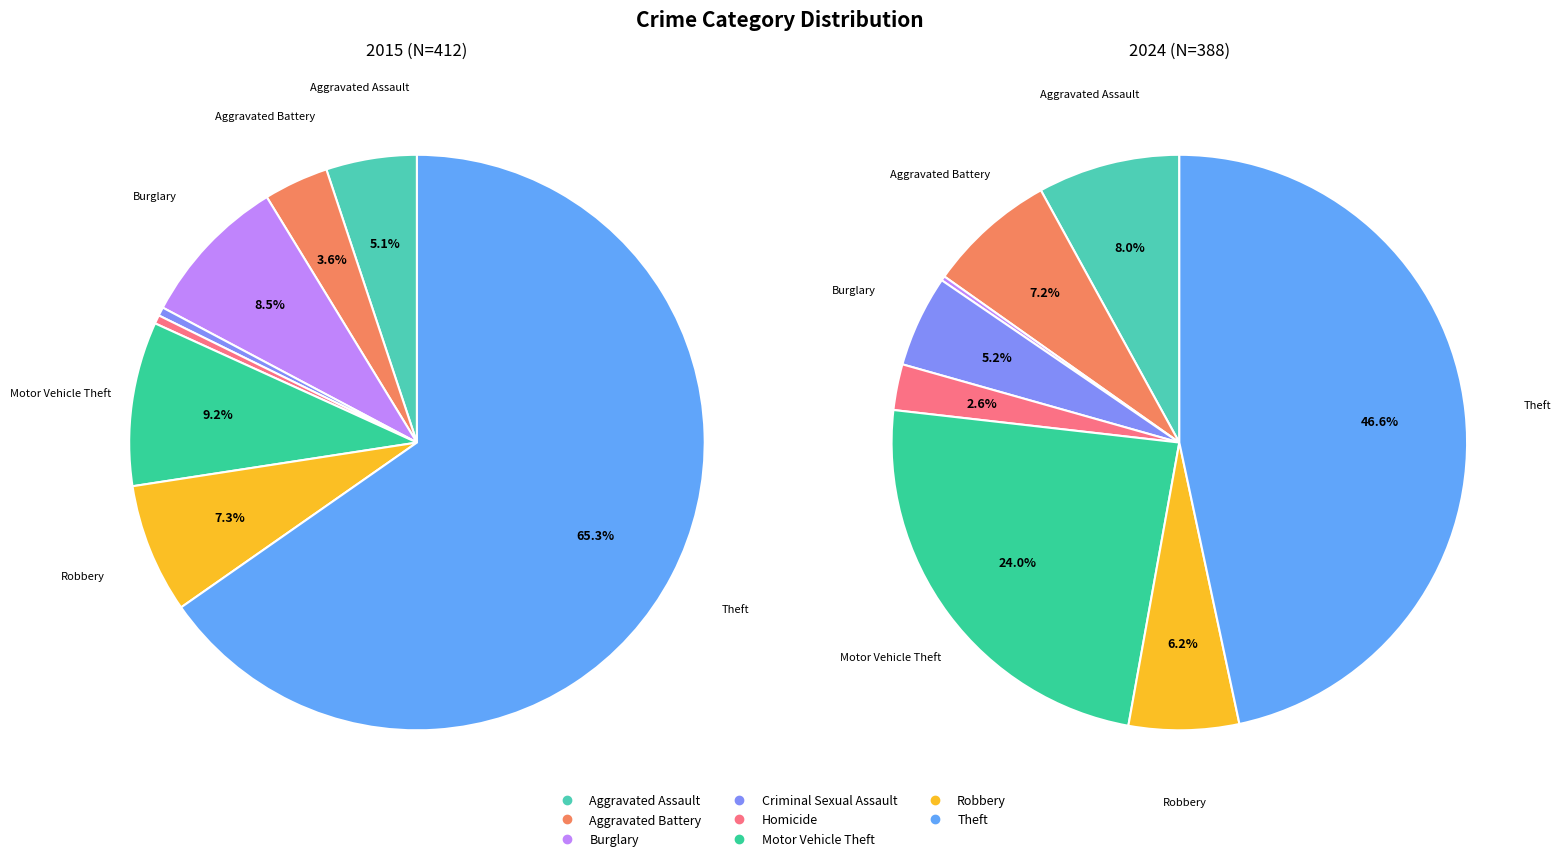

Does 6 represent more than half of the total?

No